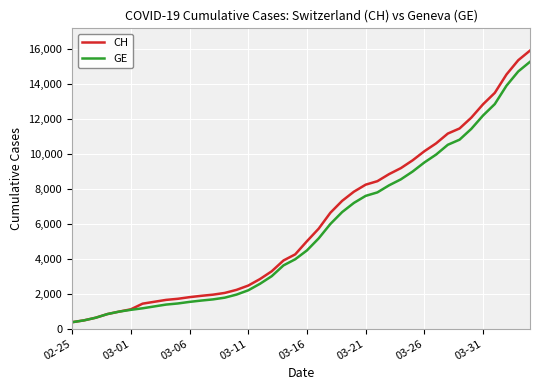

What is the maximum value shown in the chart?

15926